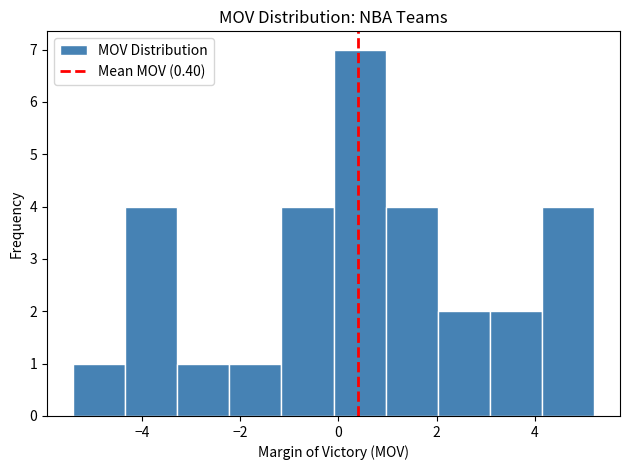

Reading left to right, list every bar in this chart as the range it spans on the x-axis followed by its height. Neither the bar edges nor the heights are printed on the chart, so give them approximately, as read against the axes.

-5.40 to -4.34: 1
-4.34 to -3.28: 4
-3.28 to -2.22: 1
-2.22 to -1.16: 1
-1.16 to -0.10: 4
-0.10 to 0.96: 7
0.96 to 2.02: 4
2.02 to 3.08: 2
3.08 to 4.14: 2
4.14 to 5.20: 4